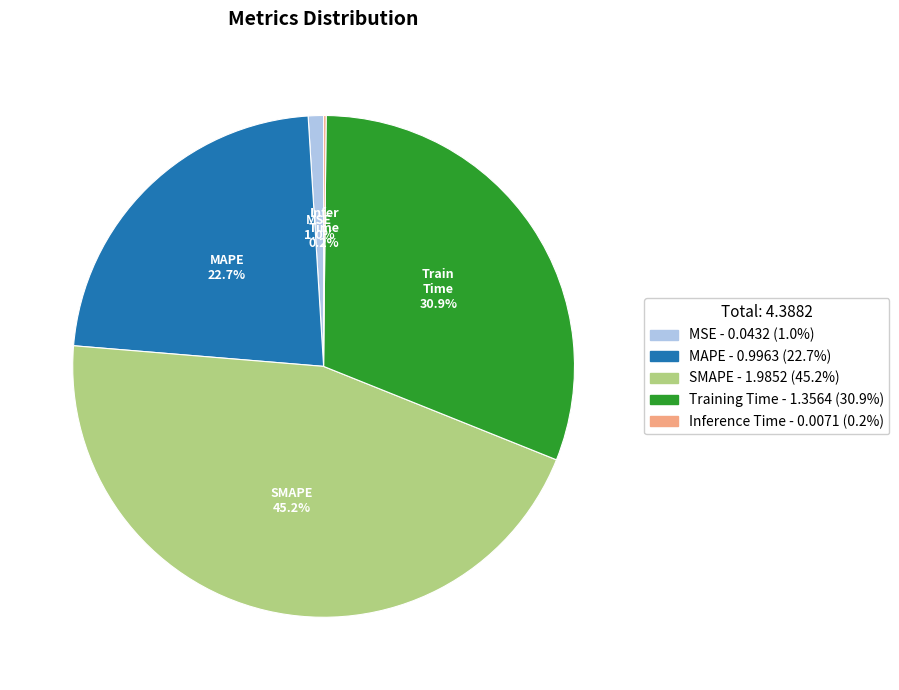

Which slice is the largest?

SMAPE